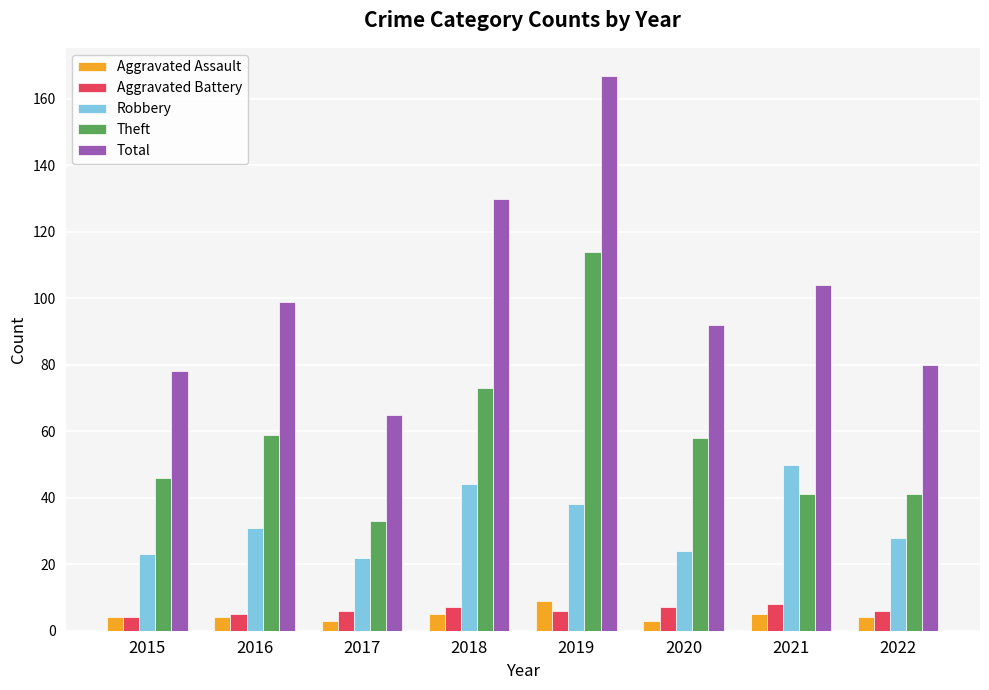

Reading left to right, extract all data points from this chart.

Aggravated Assault: 2015=4	2016=4	2017=3	2018=5	2019=9	2020=3	2021=5	2022=4
Aggravated Battery: 2015=4	2016=5	2017=6	2018=7	2019=6	2020=7	2021=8	2022=6
Robbery: 2015=23	2016=31	2017=22	2018=44	2019=38	2020=24	2021=50	2022=28
Theft: 2015=46	2016=59	2017=33	2018=73	2019=114	2020=58	2021=41	2022=41
Total: 2015=78	2016=99	2017=65	2018=130	2019=167	2020=92	2021=104	2022=80